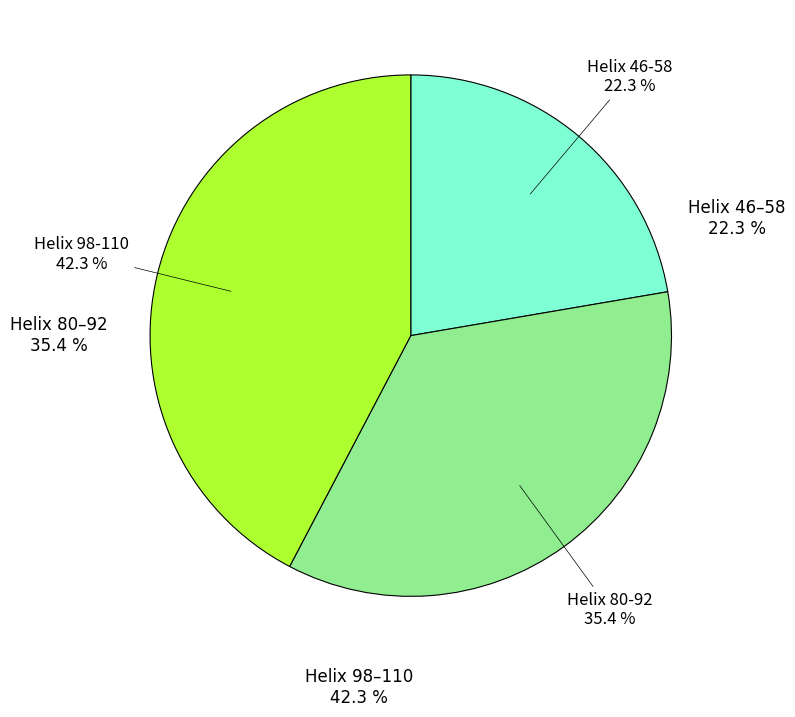

Is Helix 98-110 the majority of the pie?

No